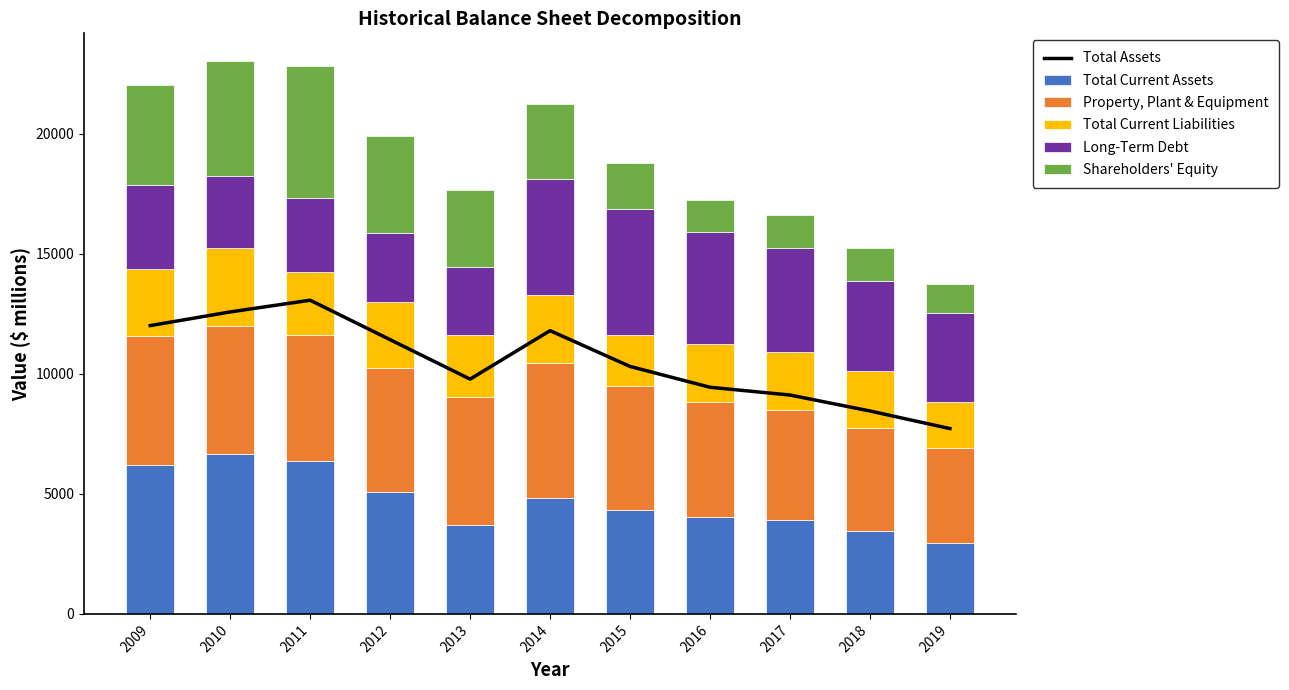

At which label does Long-Term Debt reach its minimum?

2012